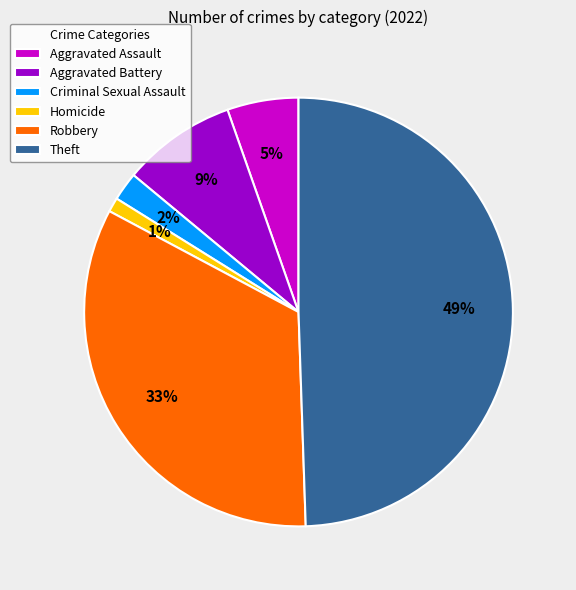

How many slices are in this pie chart?

6